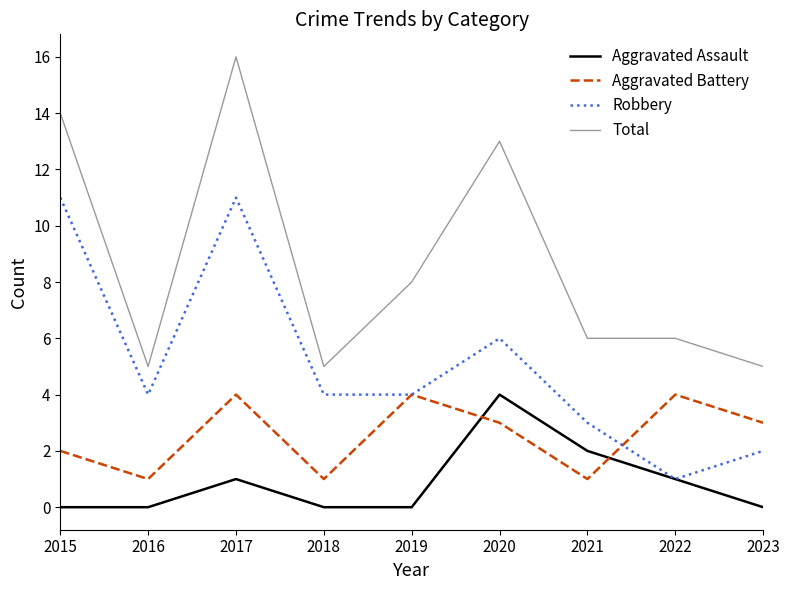

Count the number of categories in the chart.

9